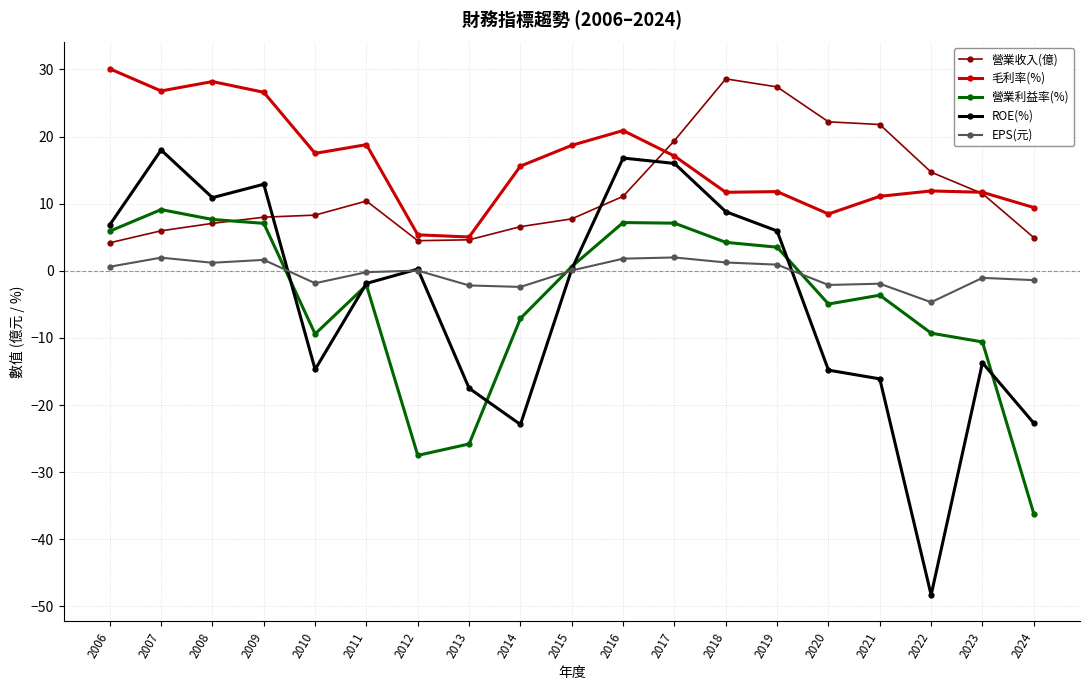

What is the minimum value for EPS(元)?

-4.7